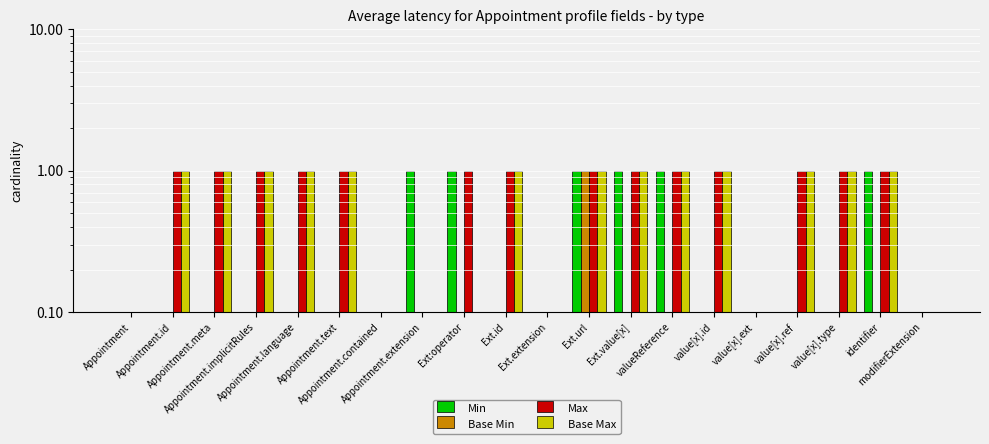

What is the maximum value for Max?

1